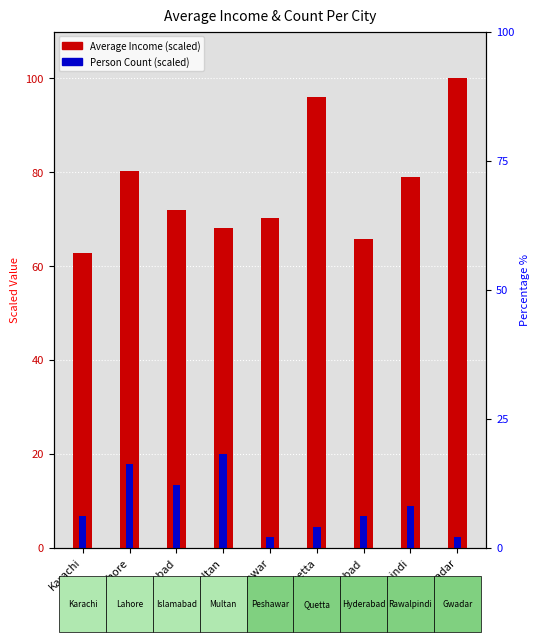

Reading left to right, transcribe all the data shown in this chart.

Average Income (scaled): 62.9	80.3	72.0	68.1	70.3	96.0	65.7	78.9	100.0
Person Count (scaled): 6.7	17.8	13.3	20.0	2.2	4.4	6.7	8.9	2.2